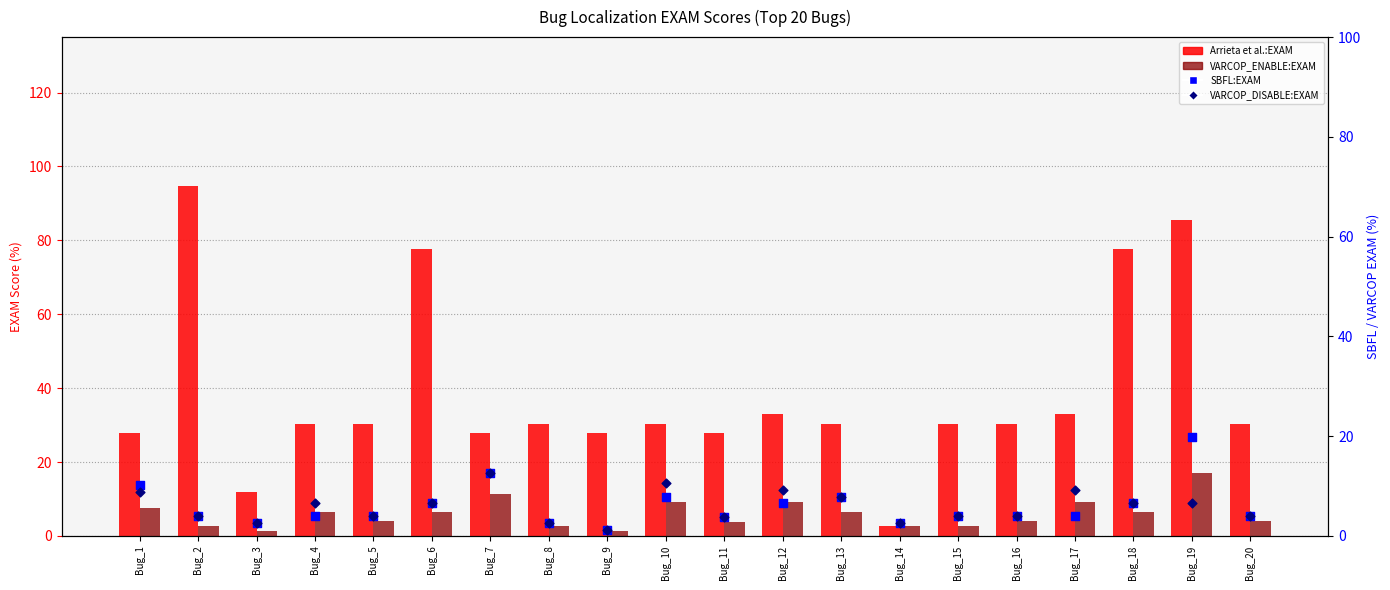

Which series has the largest total across all categories?

Arrieta et al.:EXAM